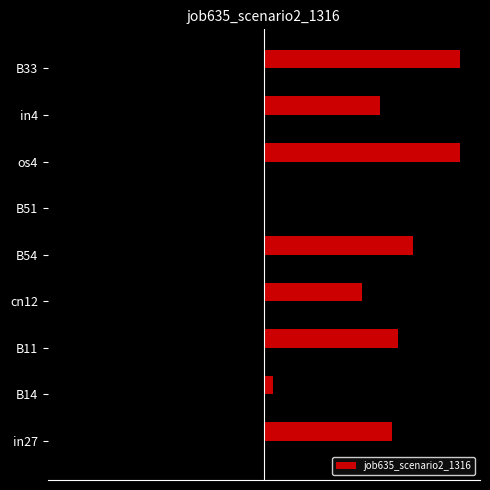

Between in27 and in4, which is larger?

in27